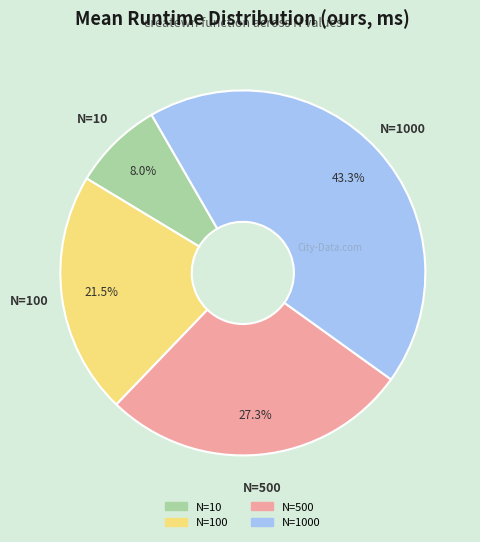

Does any single category account for the majority?

No